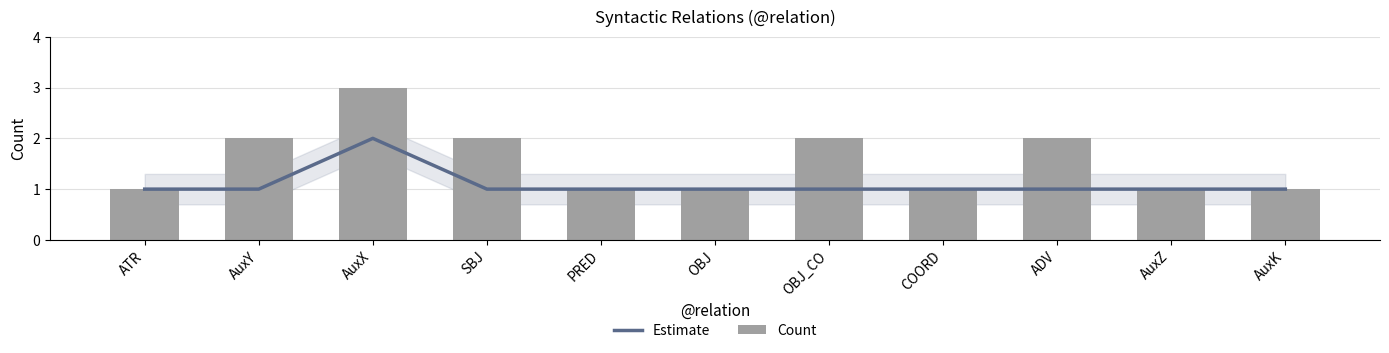

What is the total value across all series at SBJ?

3